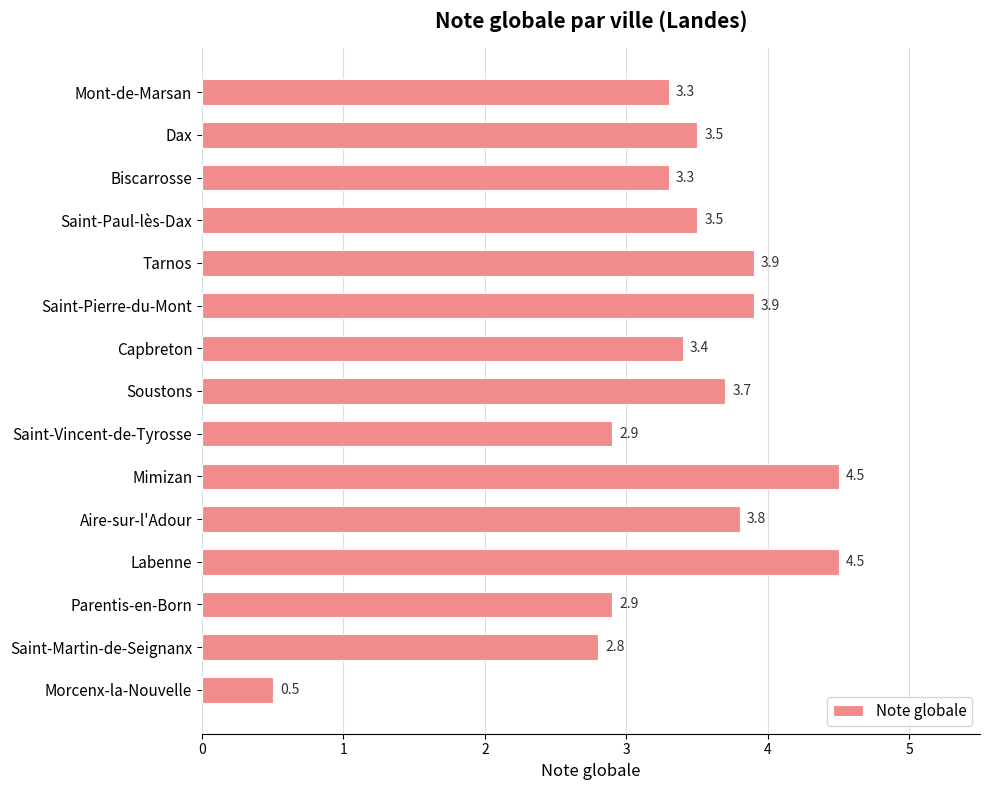

How many data points does each series have?

15